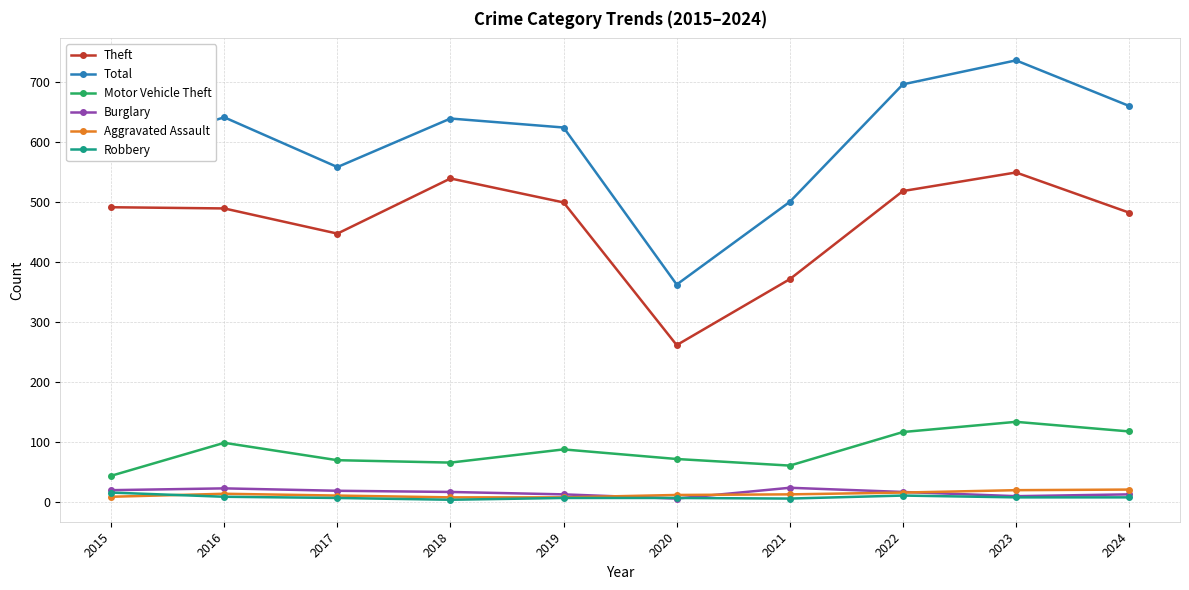

What is the minimum value for Aggravated Assault?

7